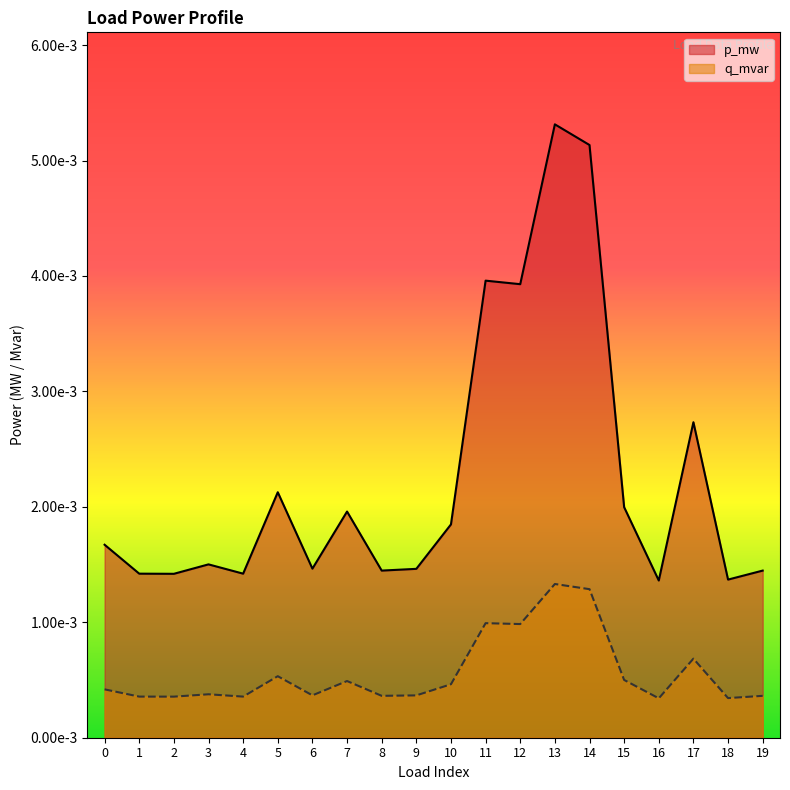

Which label corresponds to the largest value in the chart?

13